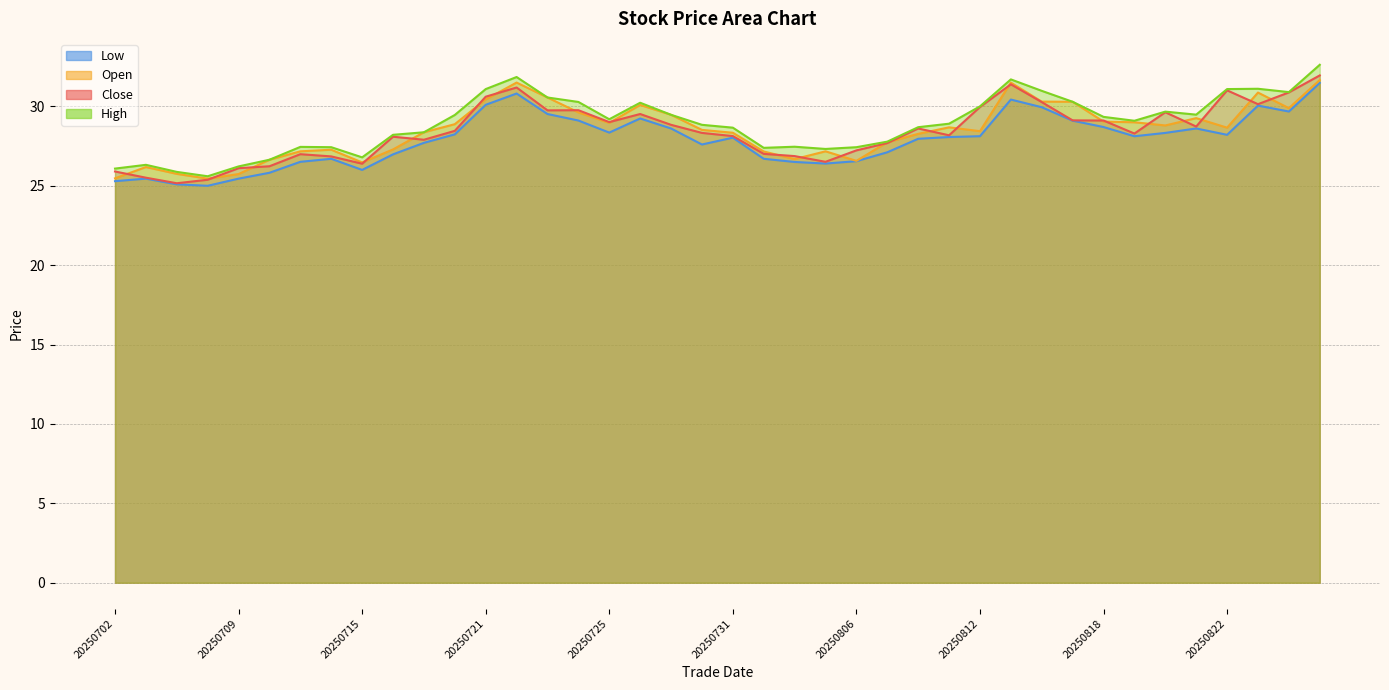

In low, how many points are higher than both neighbors (excluding endpoints)?

8